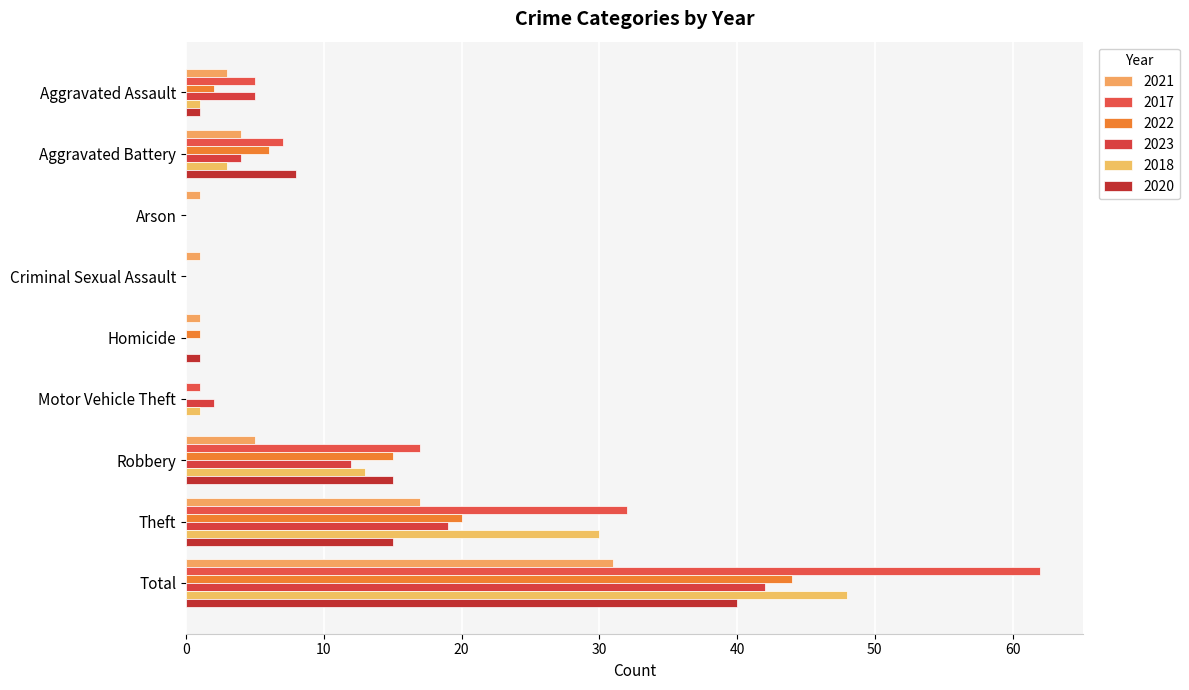

What are all the series names shown in the legend?

2021, 2017, 2022, 2023, 2018, 2020